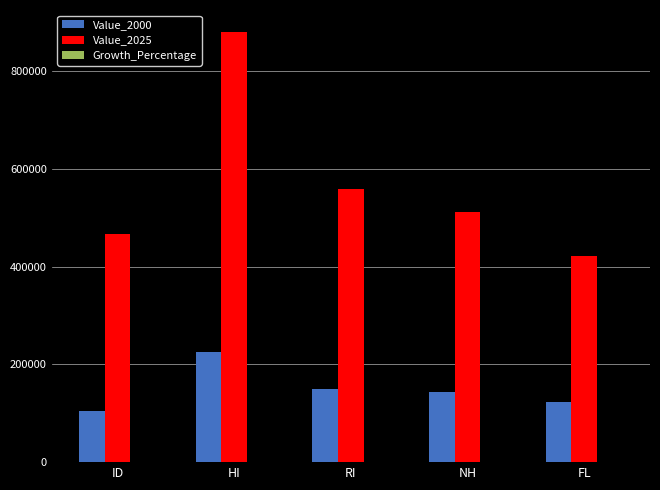

Is it true that Value_2025 equals 880094.7 at RI?

False